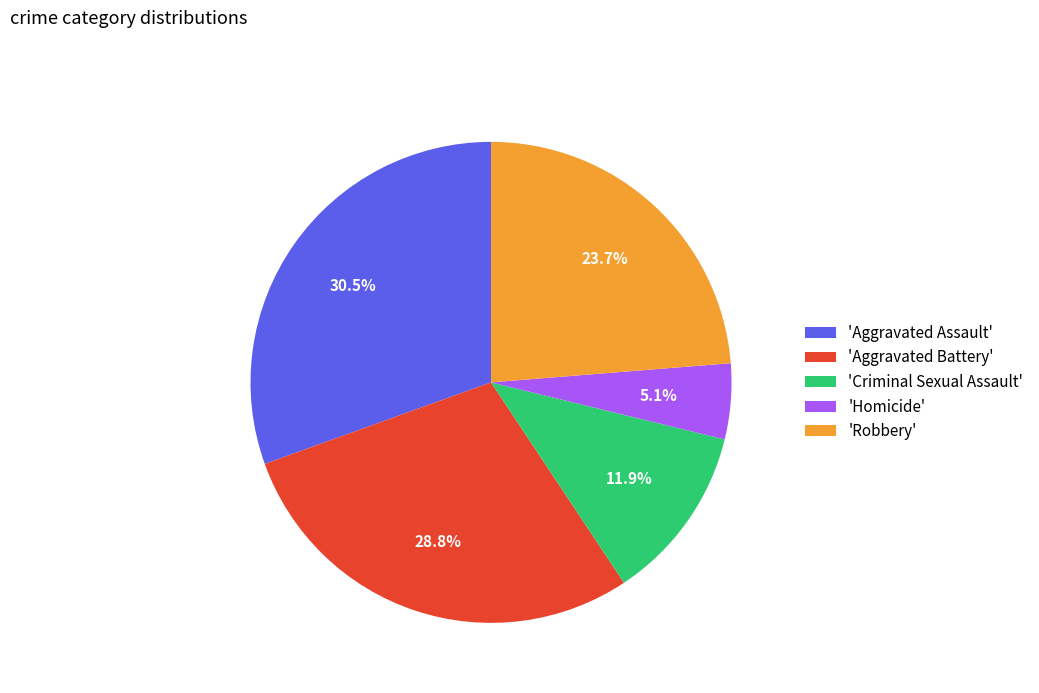

Does 'Criminal Sexual Assault' account for over 50% of the chart?

No